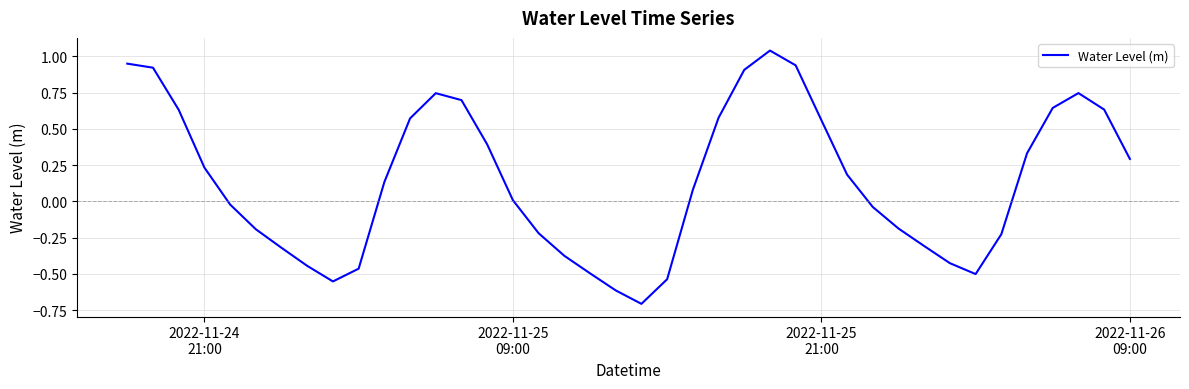

What is the smallest value displayed?

-0.7